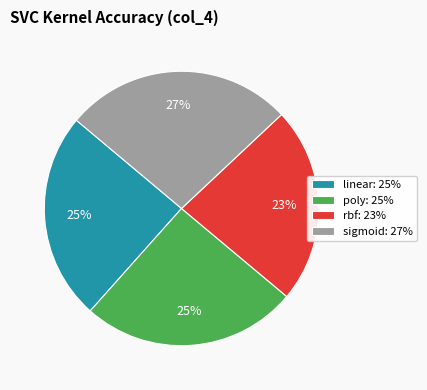

Which has a higher value, linear: 25% or sigmoid: 27%?

sigmoid: 27%